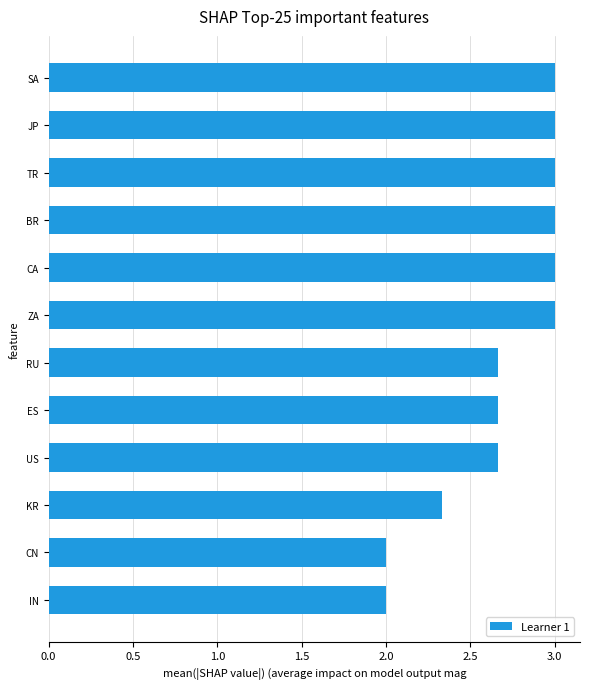

Read the value at JP.

3.0